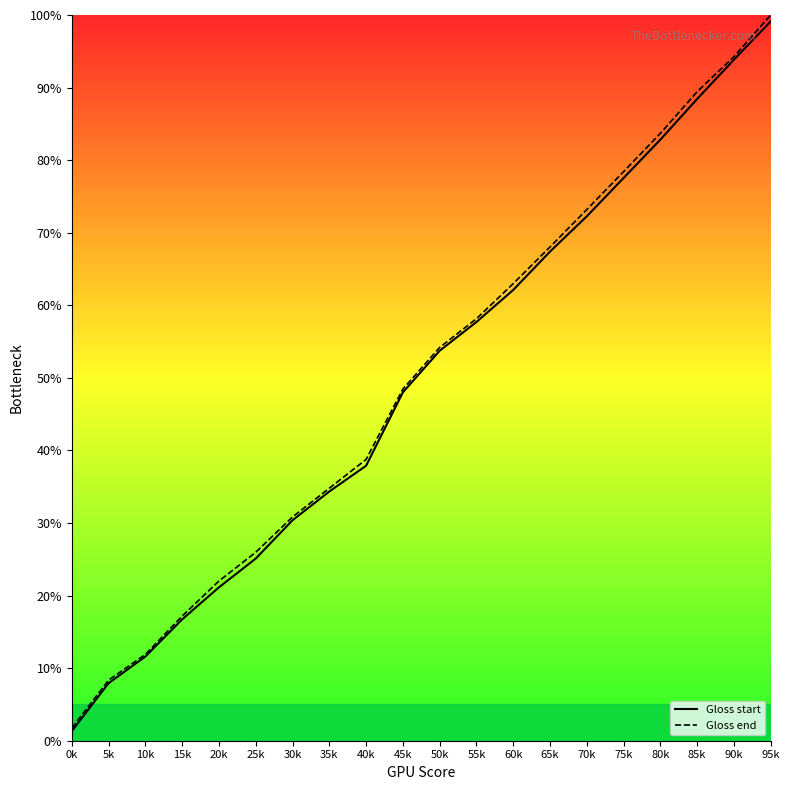

Reading left to right, extract all data points from this chart.

Gloss start: 1.3	7.9	11.6	16.7	21.1	25.1	30.4	34.3	37.9	48.0	53.7	57.7	62.1	67.4	72.3	77.5	82.8	88.4	93.8	99.1
Gloss end: 1.7	8.3	11.9	17.2	22.0	26.0	30.8	34.8	38.8	48.5	54.2	58.2	63.0	68.0	73.2	78.4	83.7	89.4	94.3	100.0